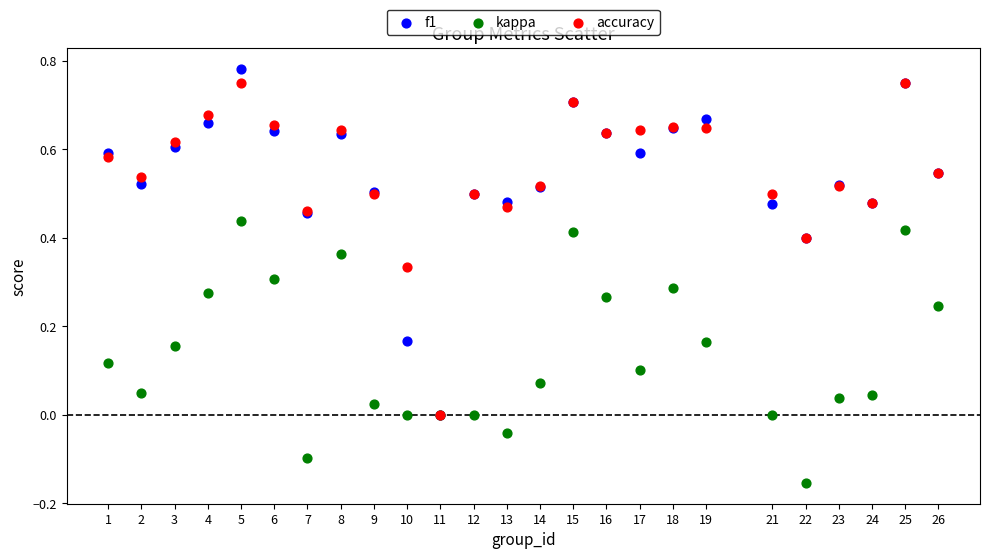

What are all the series names shown in the legend?

f1, kappa, accuracy